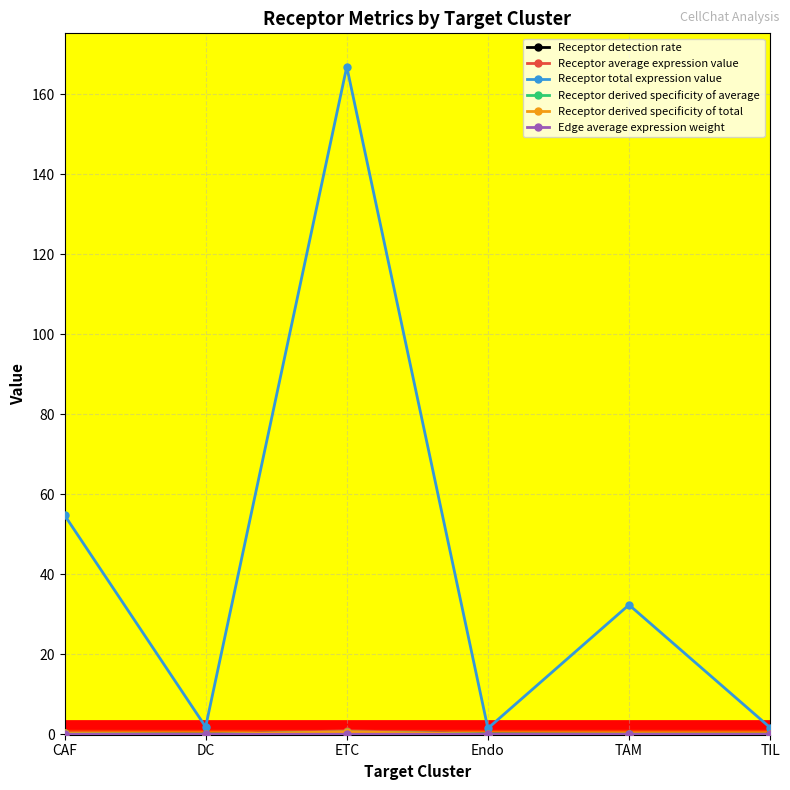

Which series has the widest spread of values?

Receptor total expression value